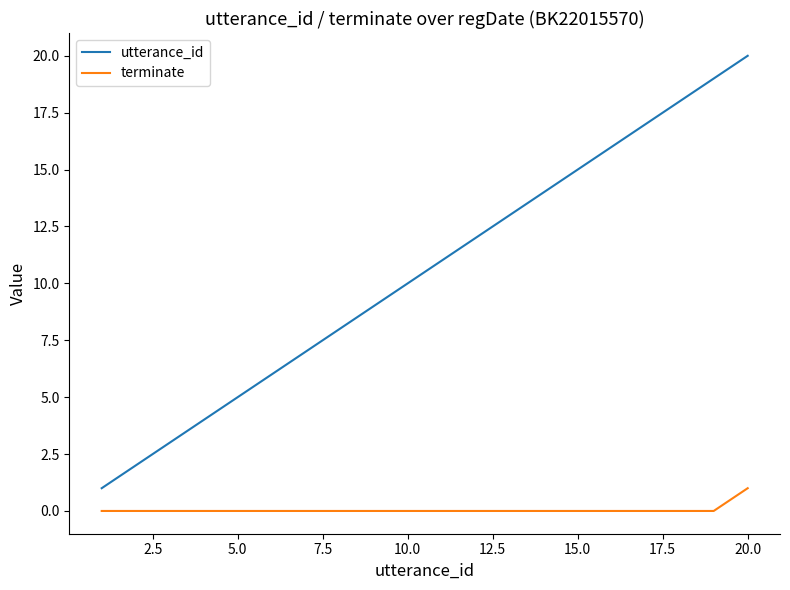

Which series has the largest range (max minus min)?

utterance_id